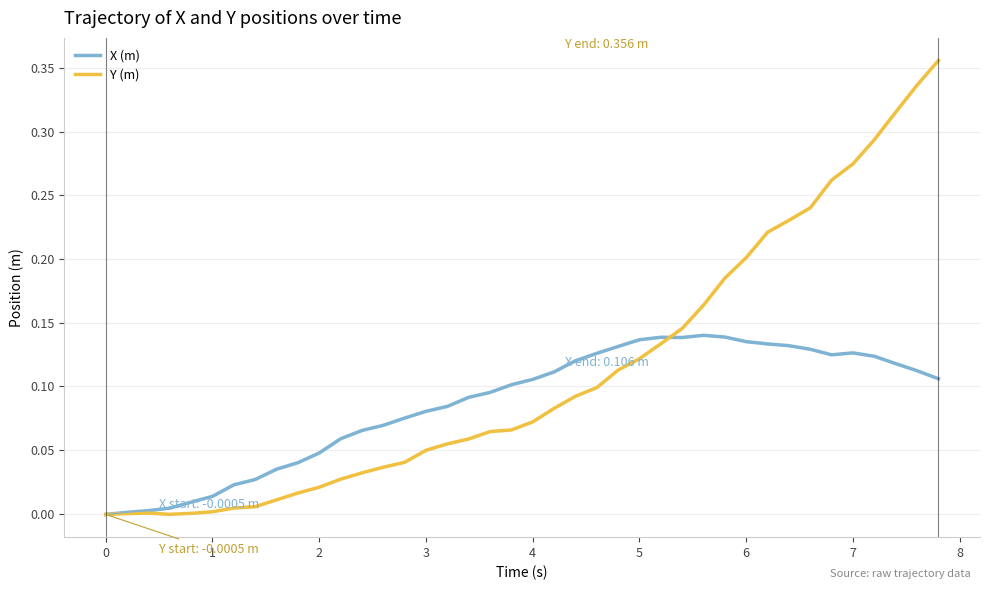

Rank the series by their average value, from lowest to highest.

X (m), Y (m)